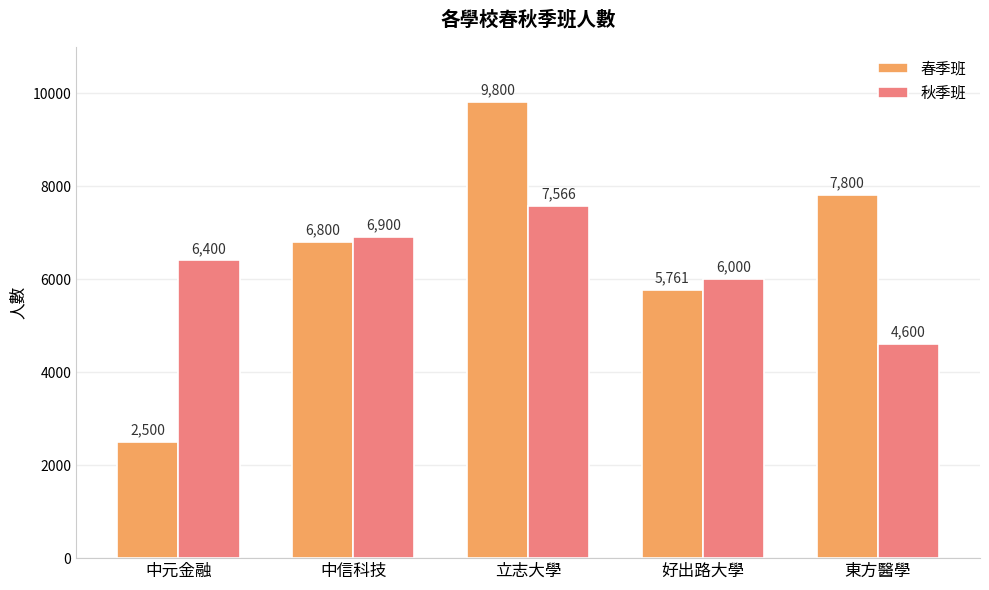

What is the label of the 3rd bar from the right?

立志大學